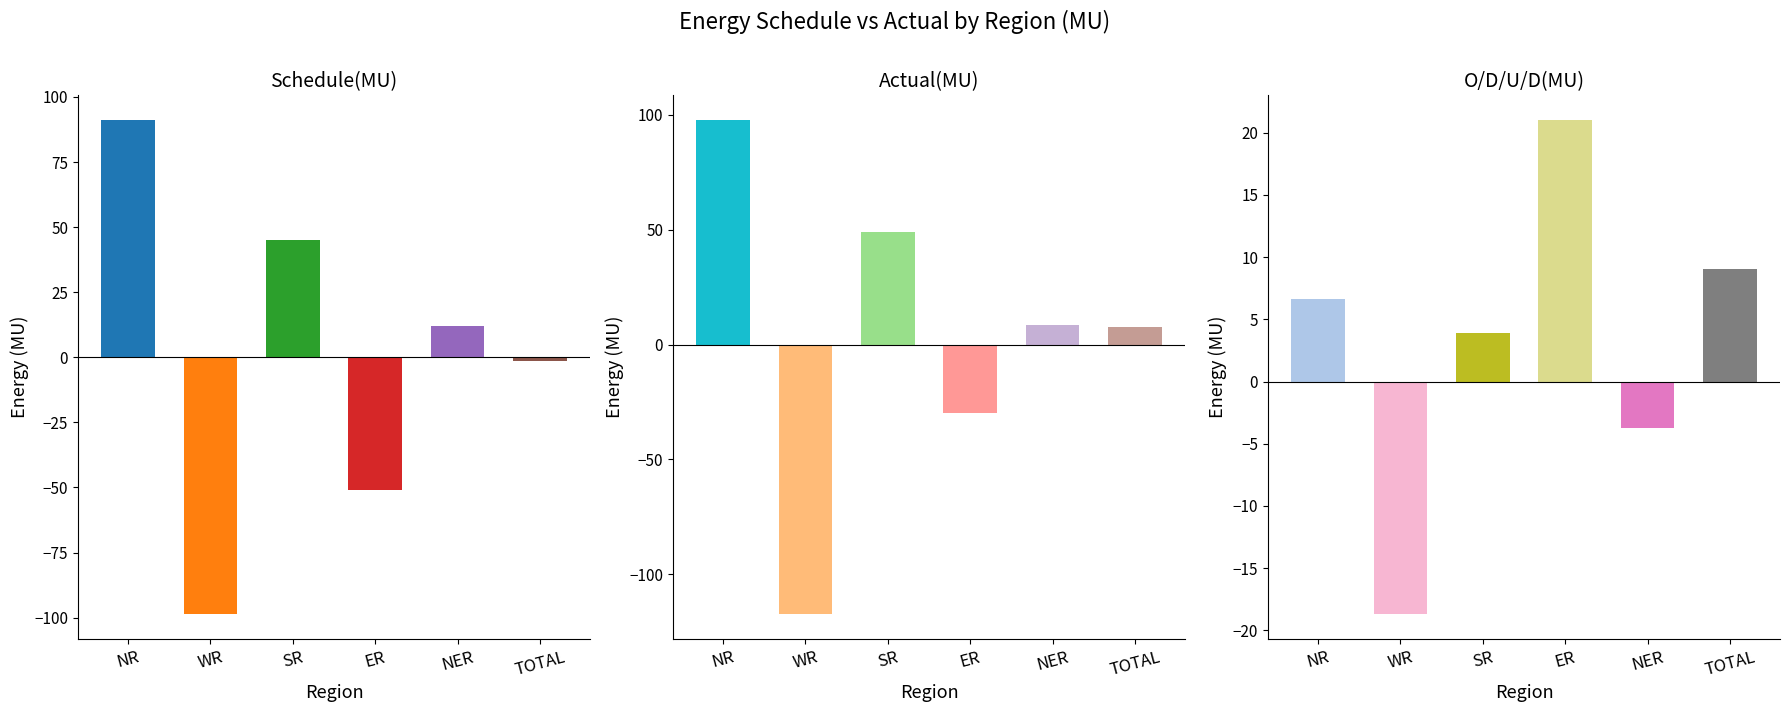

Which series changed the most between NR and NER?

Actual(MU)